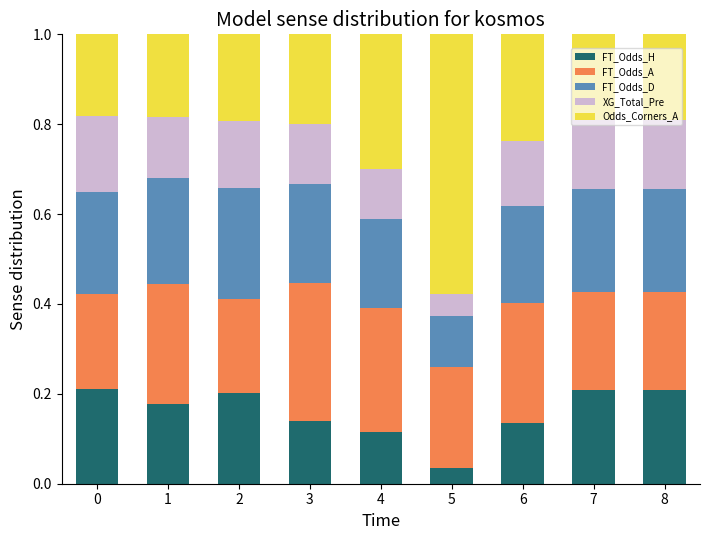

The FT_Odds_H series shows 0.0 at 4. True or false?

False